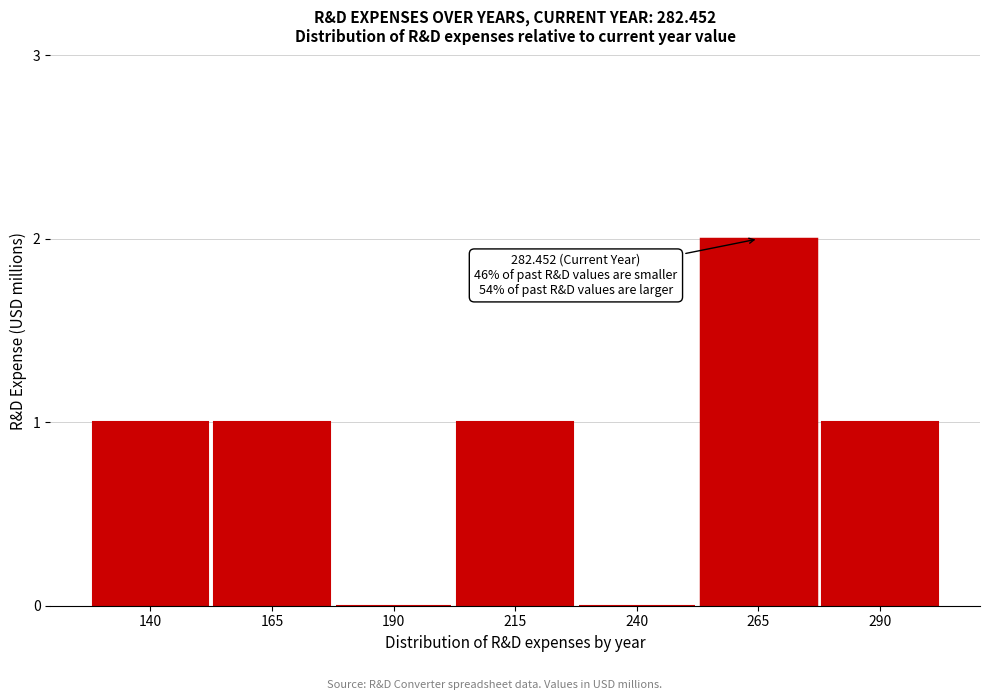

Reading left to right, list all the values displayed in this chart.

140=1	165=1	190=0	215=1	240=0	265=2	290=1